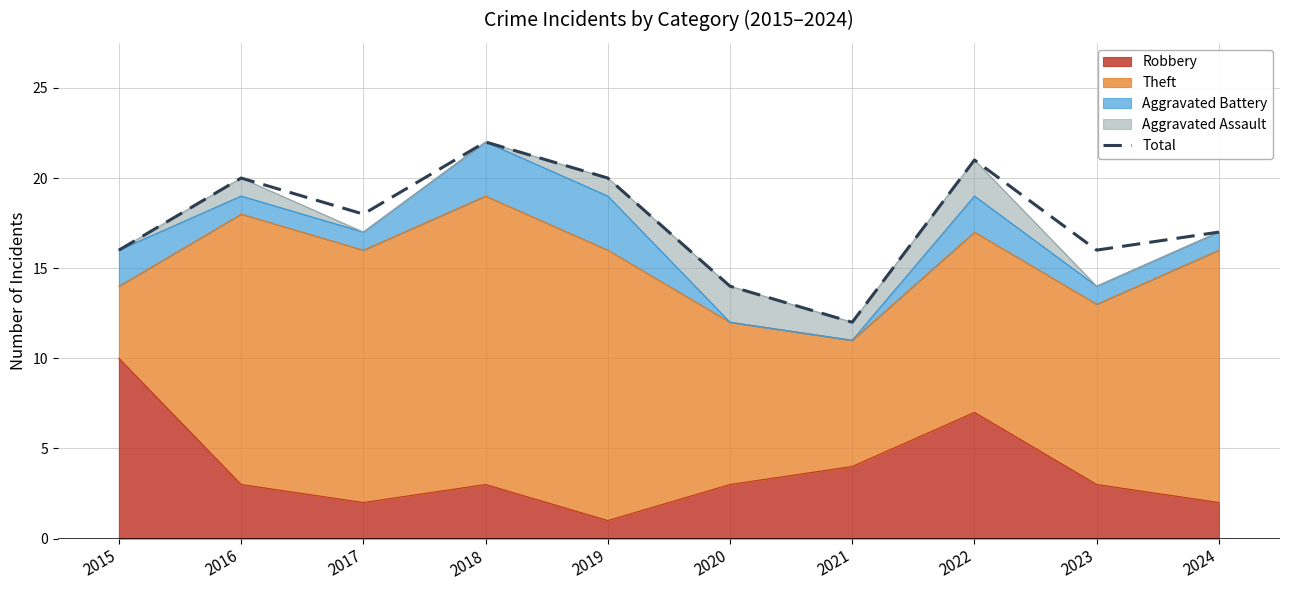

Where does the data first go above 18?

2016